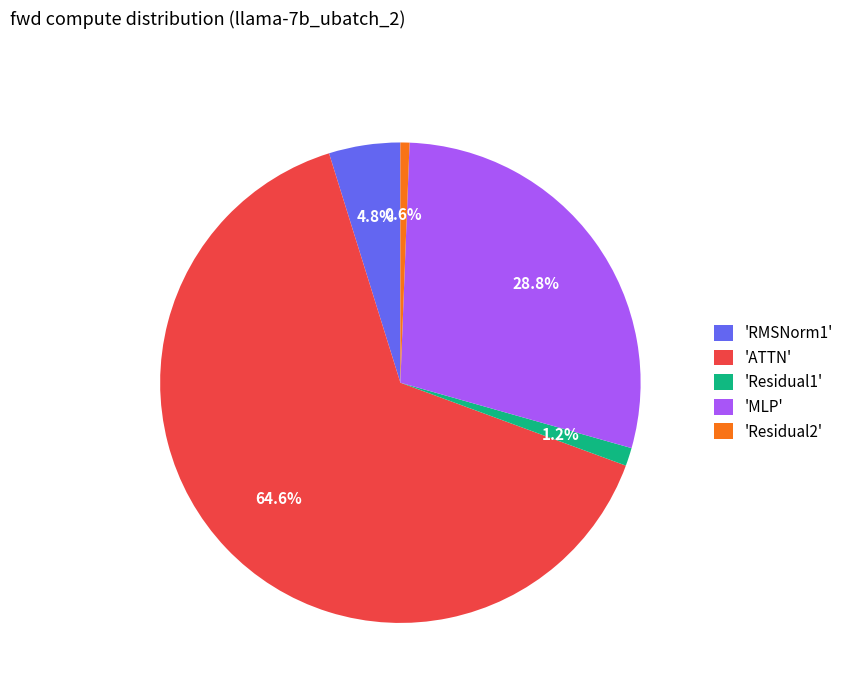

Is the sum of 'ATTN' and 'RMSNorm1' greater than half?

Yes